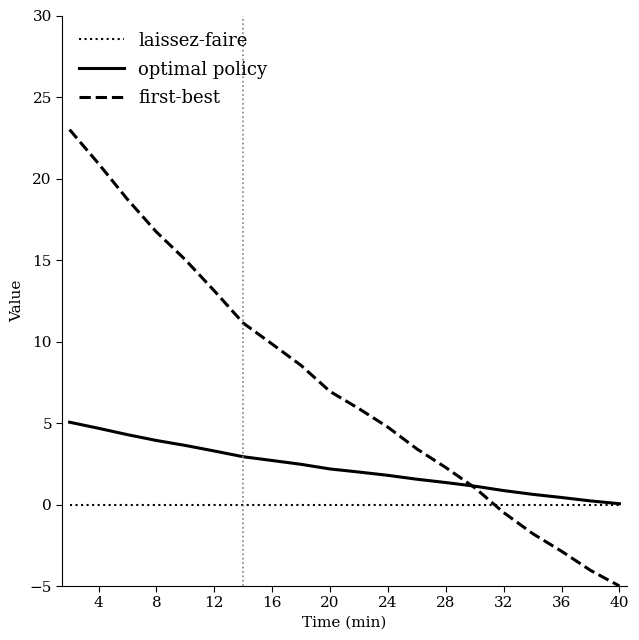

Does the chart display data point markers on the line(s)?

No